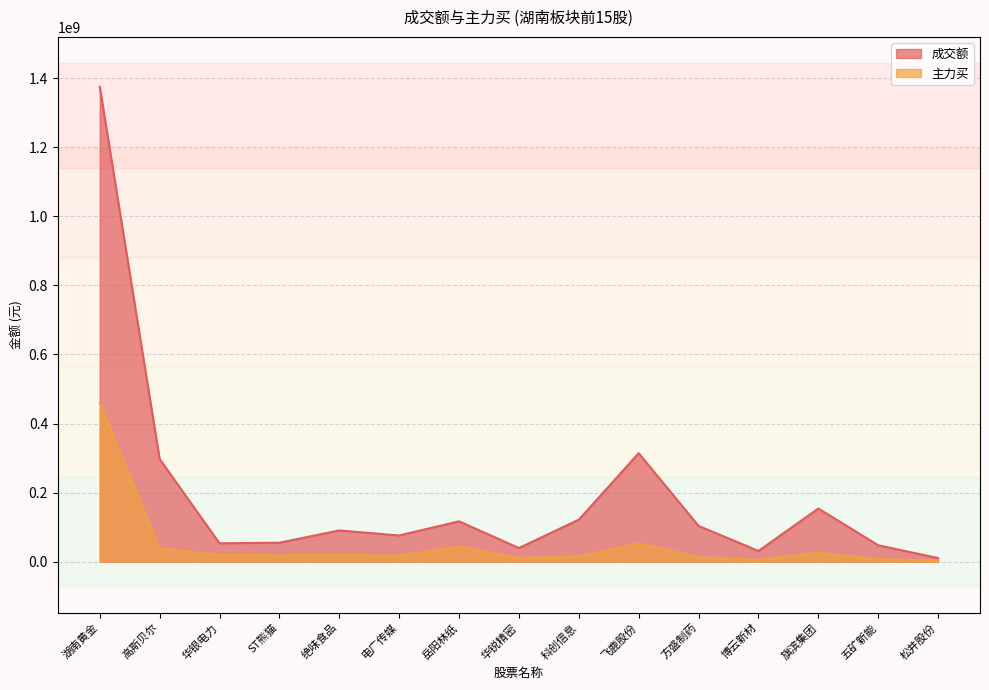

At 方盛制药, list the series in order from largest to smallest.

成交额, 主力买